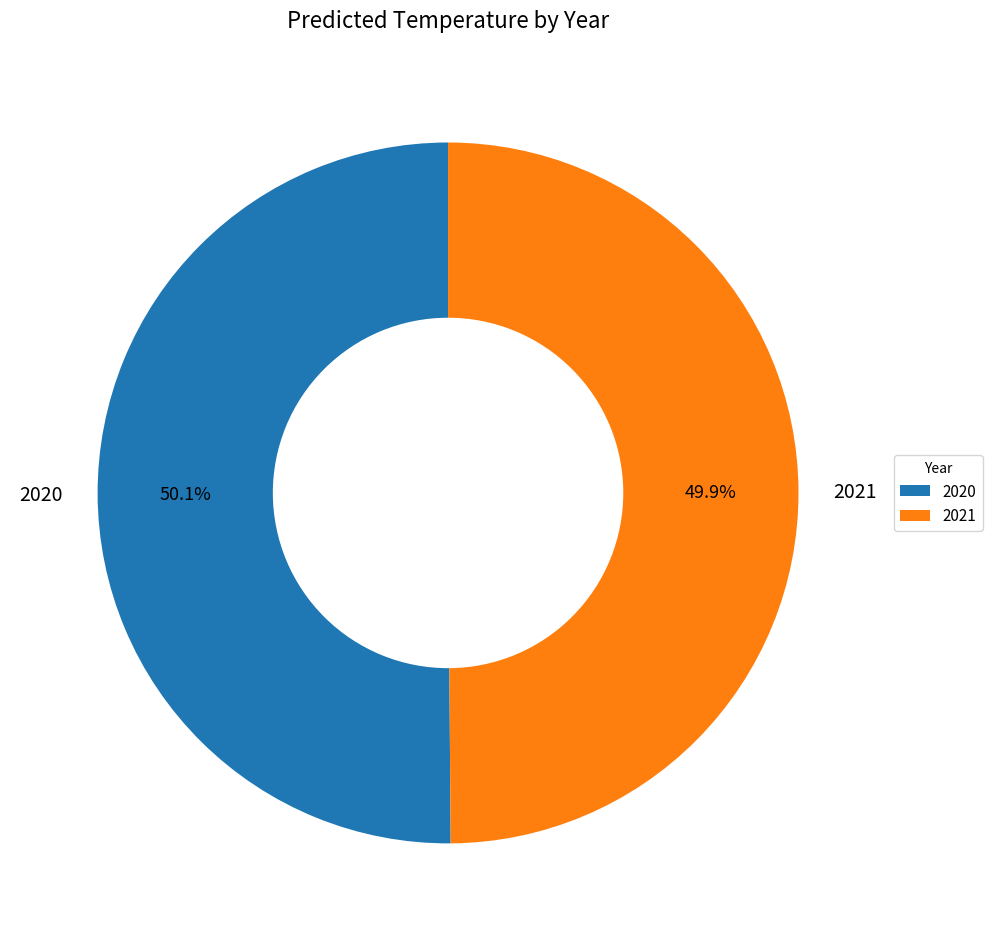

What is the ratio of the value at 2021 to the value at 2020?

1.0